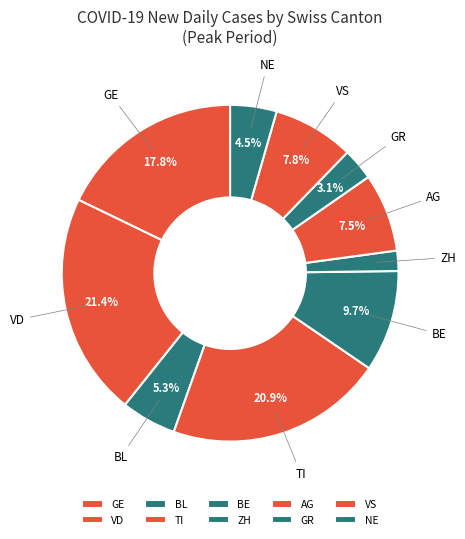

Which category has the smallest portion of the pie?

ZH